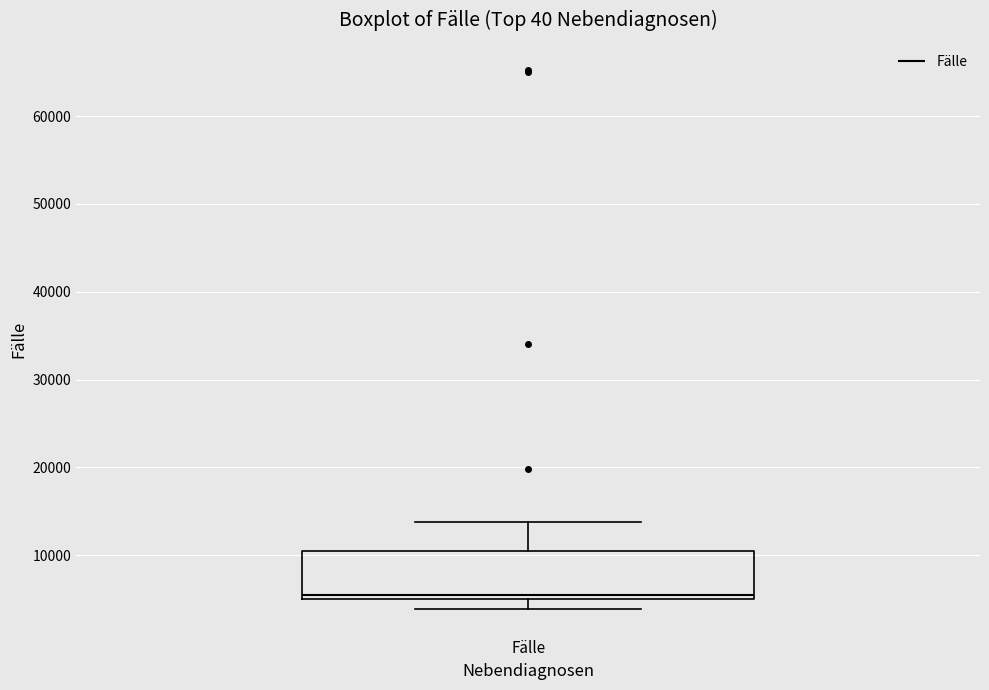

Read this box plot against the y-axis: the position of the median line, the range covered by the box, and the ends of both whiskers. The values are not printed on the chart, so give them approximately, as read against the axis.

median 6000, box 5000 to 10000, whiskers 4000 to 14000